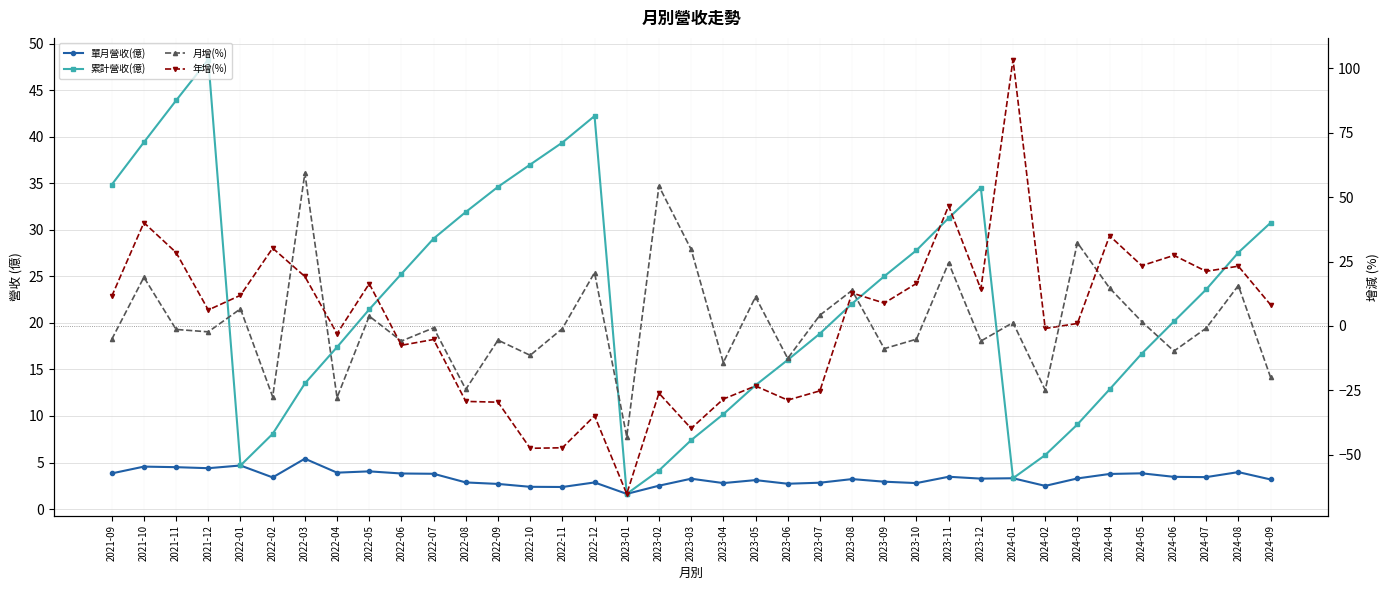

How many values in the 單月營收(億) series are below 3?

13